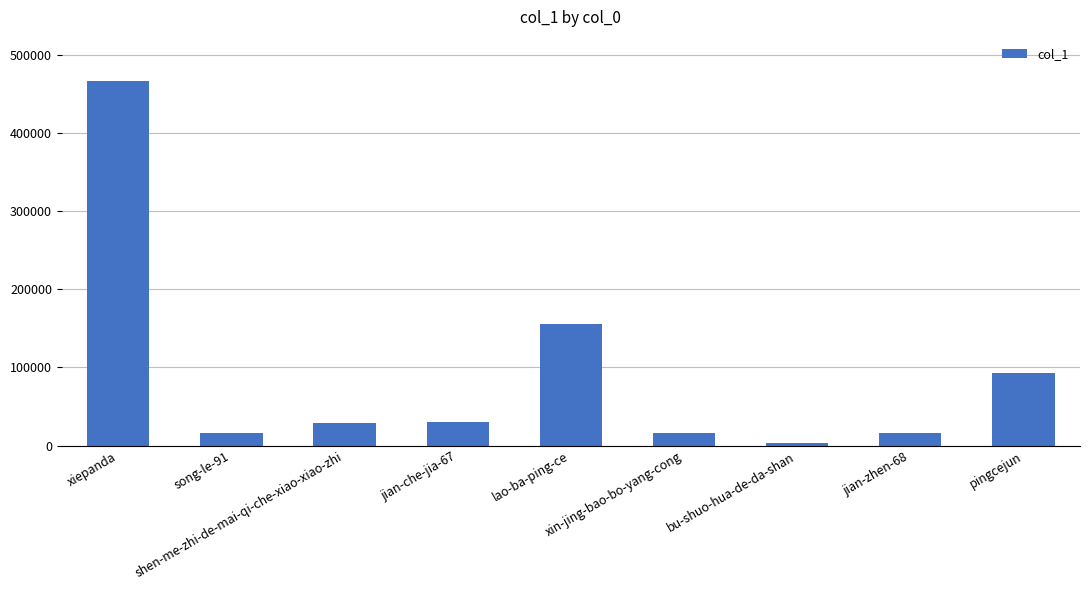

What is the sum of all values?

825049